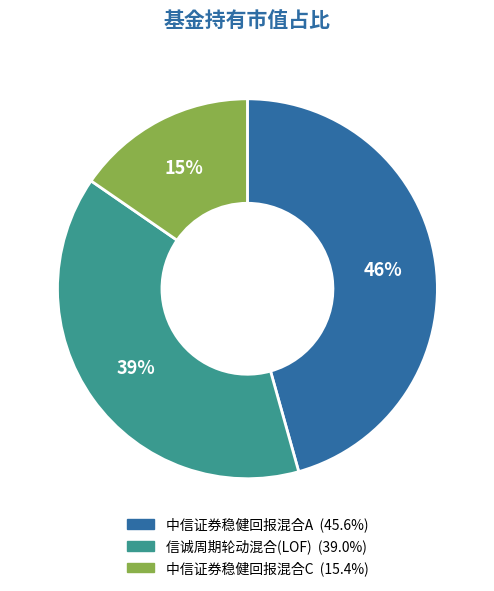

Which category has the biggest portion of the pie?

中信证券稳健回报混合A